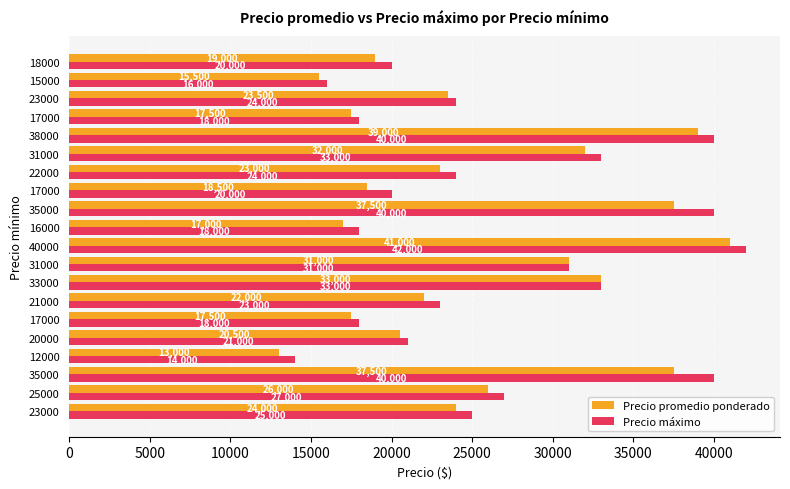

Count the number of categories in the chart.

20